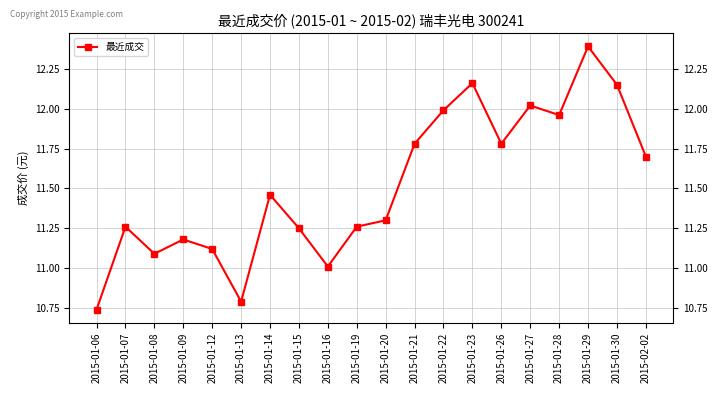

At which label is the value closest to 11?

2015-01-16